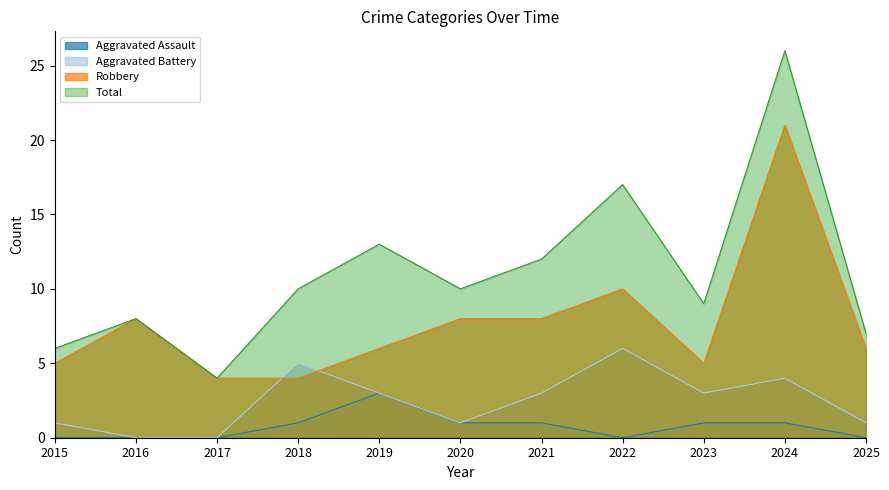

What value does the Robbery series have at 2020, to the nearest 5?

10